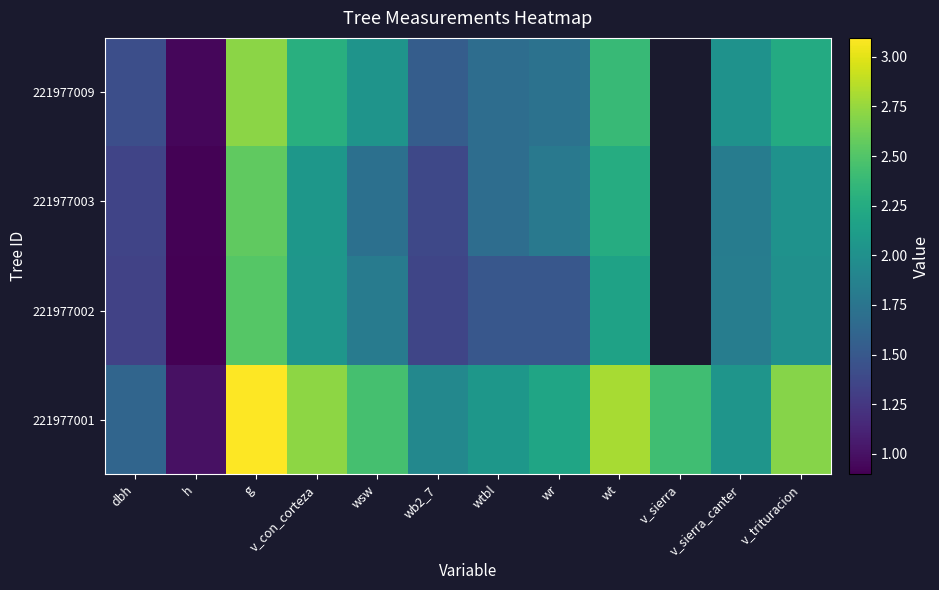

List the series in order of their peak value, highest first.

221977001, 221977009, 221977003, 221977002